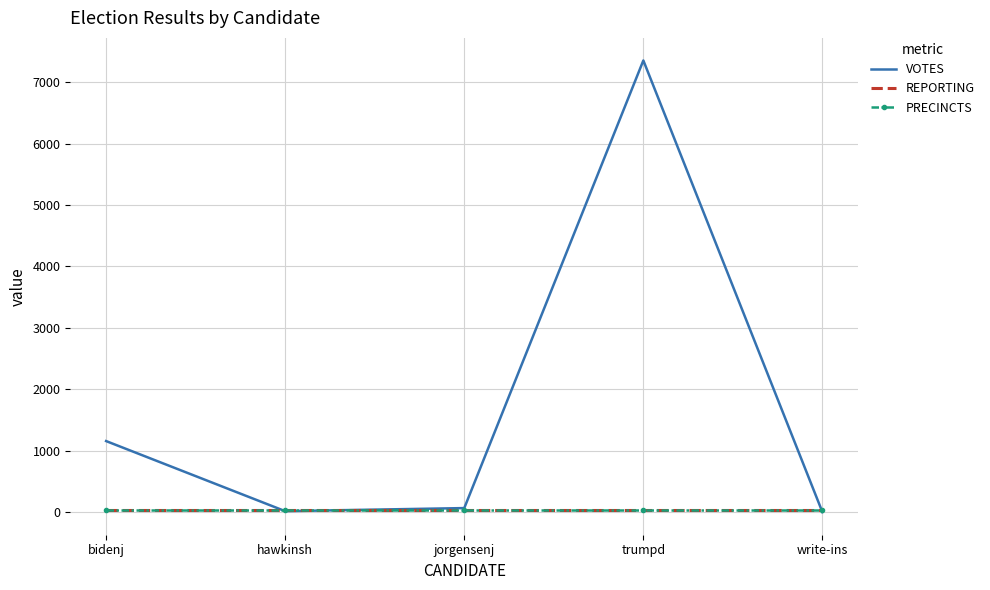

Rank the series at hawkinsh from lowest to highest value.

VOTES, REPORTING, PRECINCTS